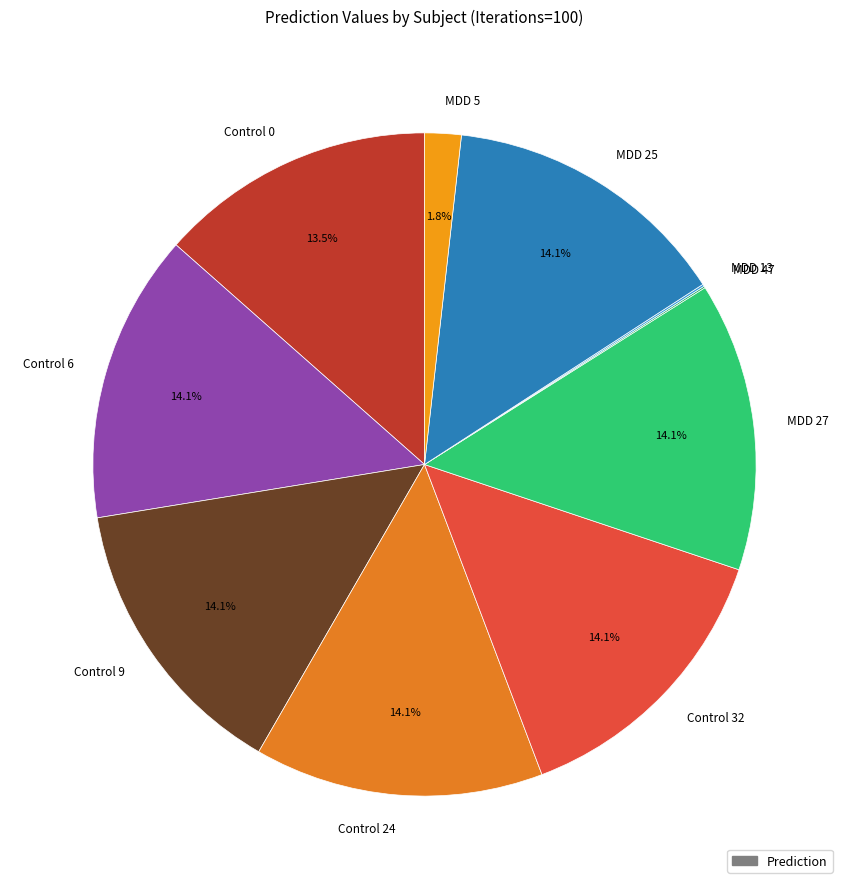

Is there any slice that represents more than half of the pie?

No